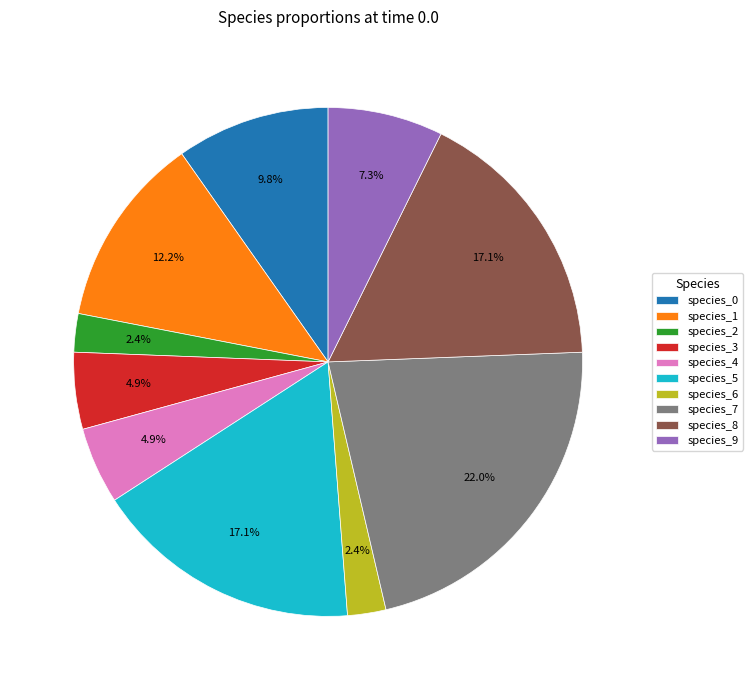

Which slice is the largest?

species_7